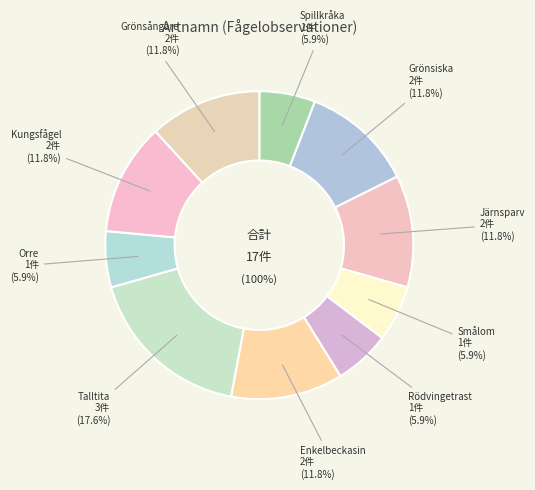

Which has a higher value, Talltita or Orre?

Talltita